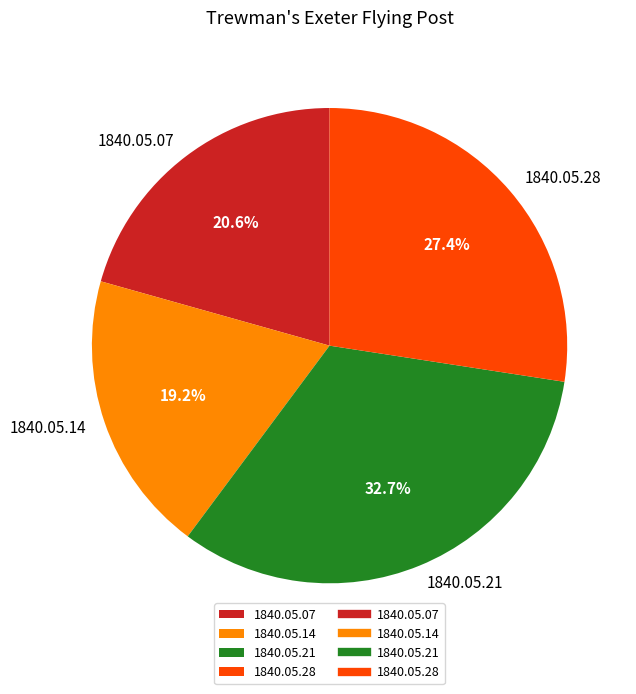

Between 1840.05.21 and 1840.05.14, which is larger?

1840.05.21